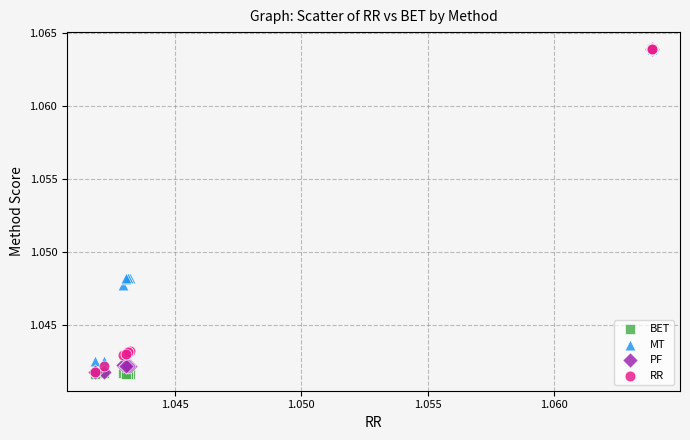

What are all the series names shown in the legend?

BET, MT, PF, RR